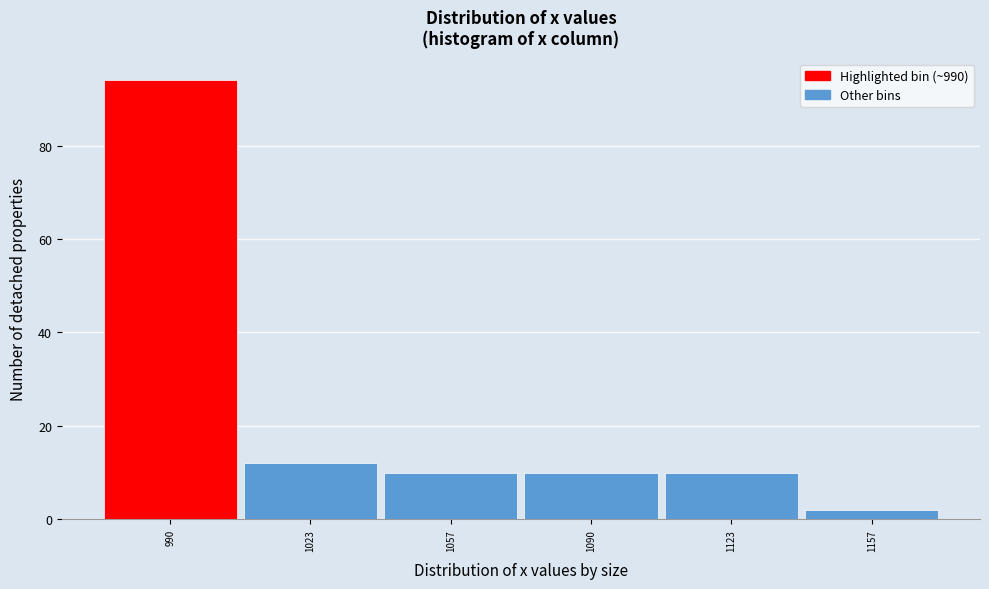

Reading left to right, what are all the values shown in this chart?

94	12	10	10	10	2